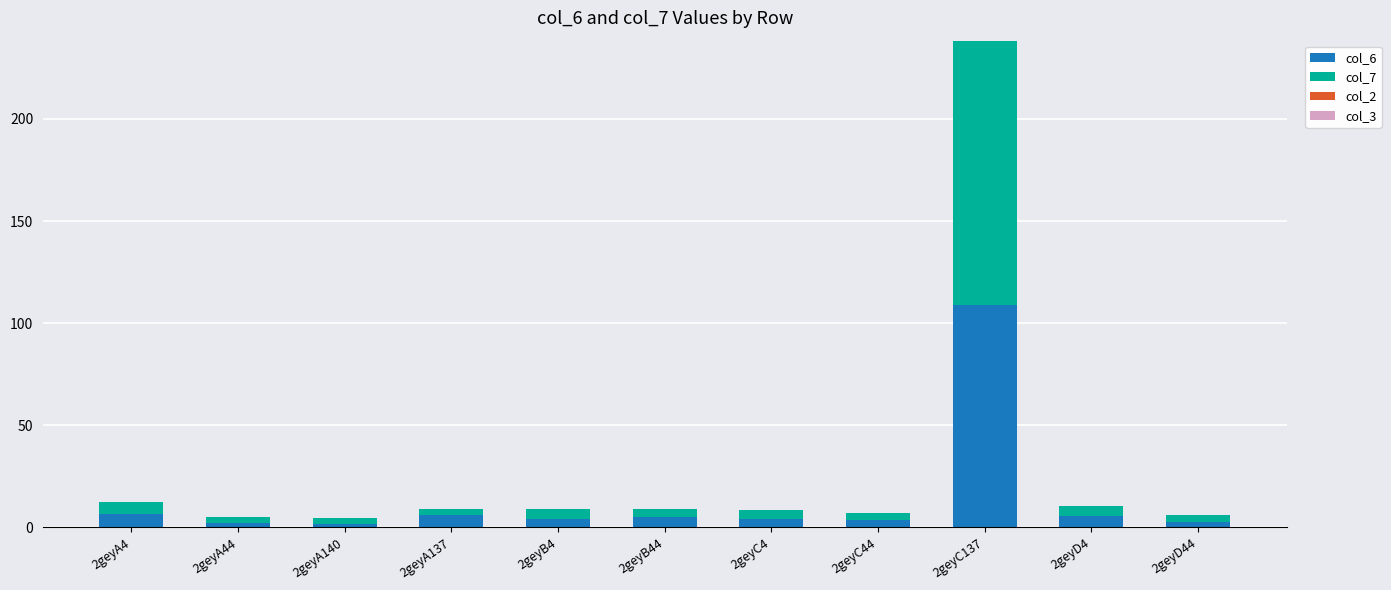

What is the highest value of the col_6 series?

108.7